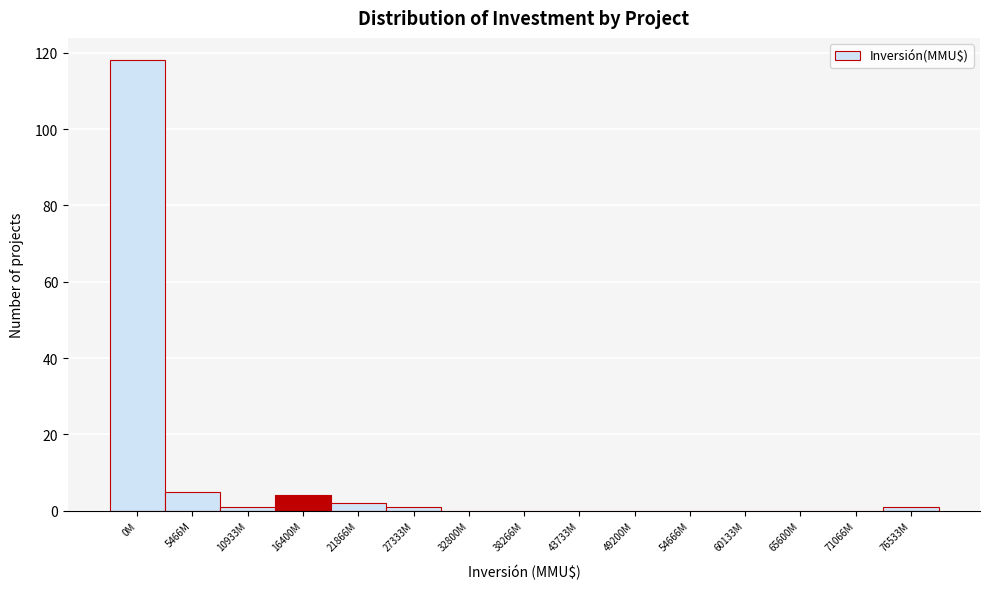

Reading left to right, what are all the values shown in this chart?

0M=118	5466M=5	10933M=1	16400M=4	21866M=2	27333M=1	32800M=0	38266M=0	43733M=0	49200M=0	54666M=0	60133M=0	65600M=0	71066M=0	76533M=1